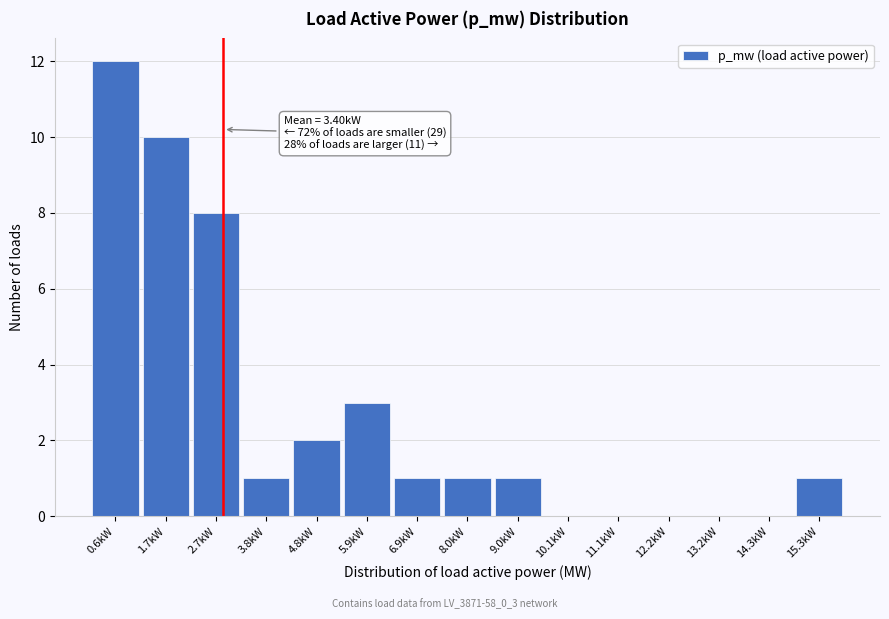

Reading left to right, list all the values displayed in this chart.

0.6kW=12	1.7kW=10	2.7kW=8	3.8kW=1	4.8kW=2	5.9kW=3	6.9kW=1	8.0kW=1	9.0kW=1	10.1kW=0	11.1kW=0	12.2kW=0	13.2kW=0	14.3kW=0	15.3kW=1